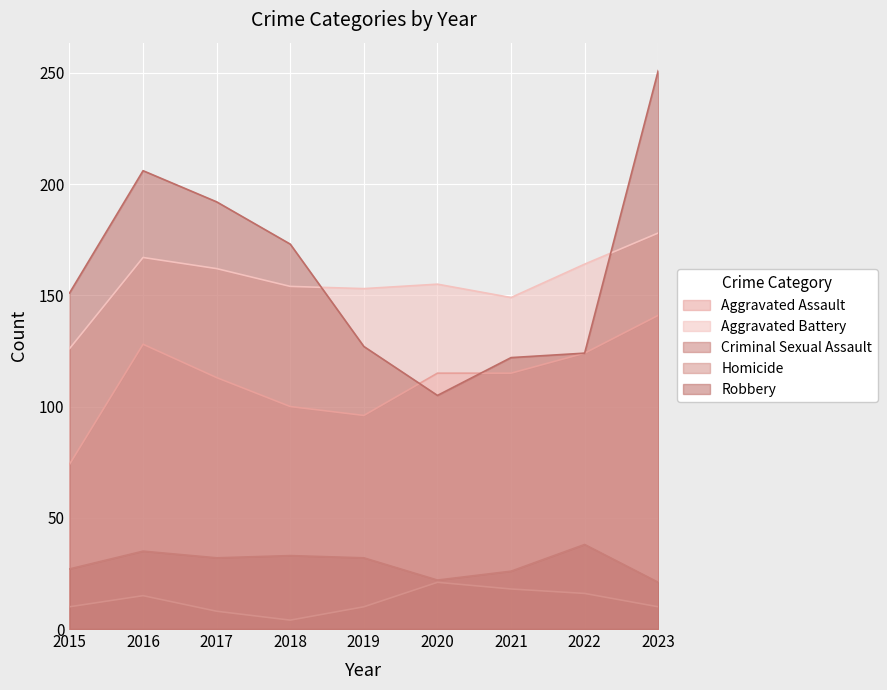

How many interior local valleys does the Aggravated Assault series have?

1